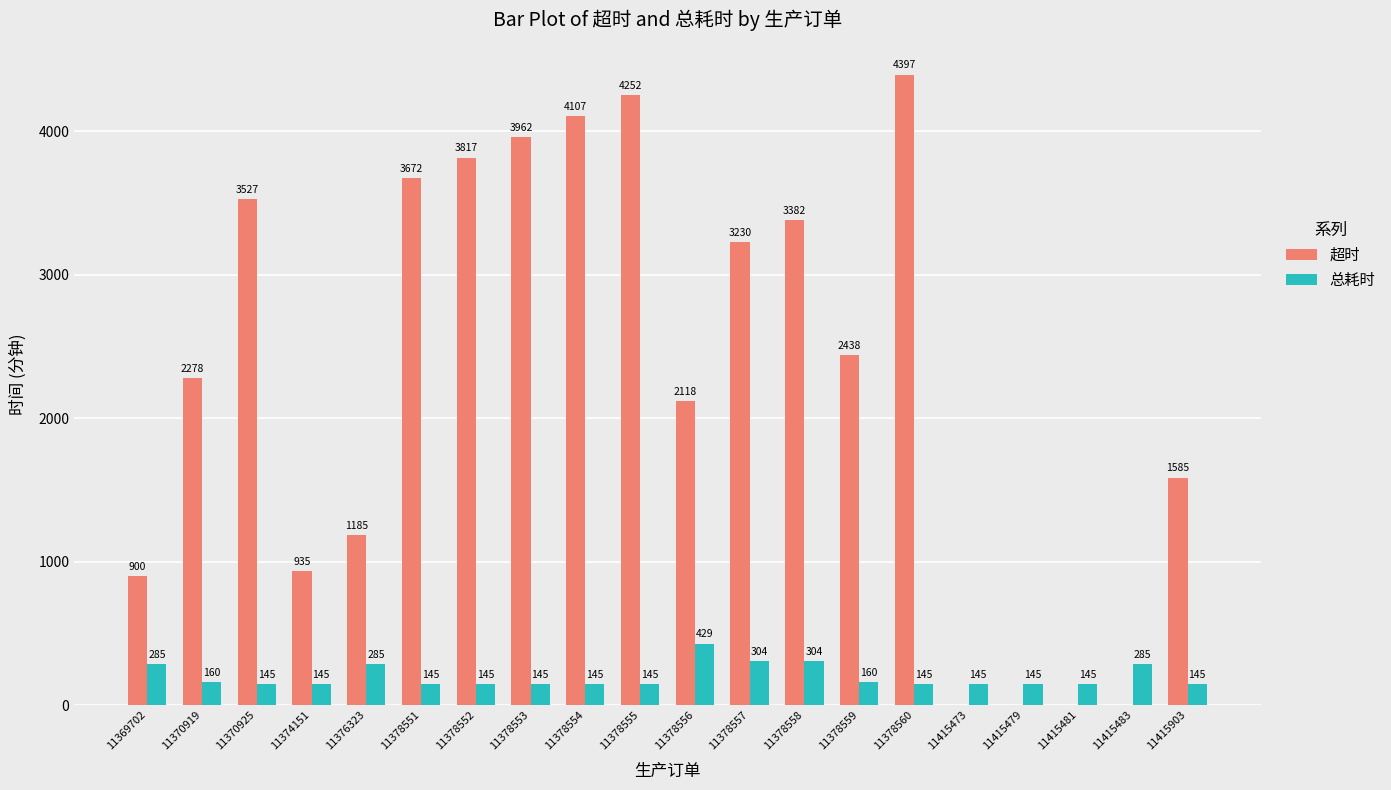

What is the sum of all 超时 values?

45785